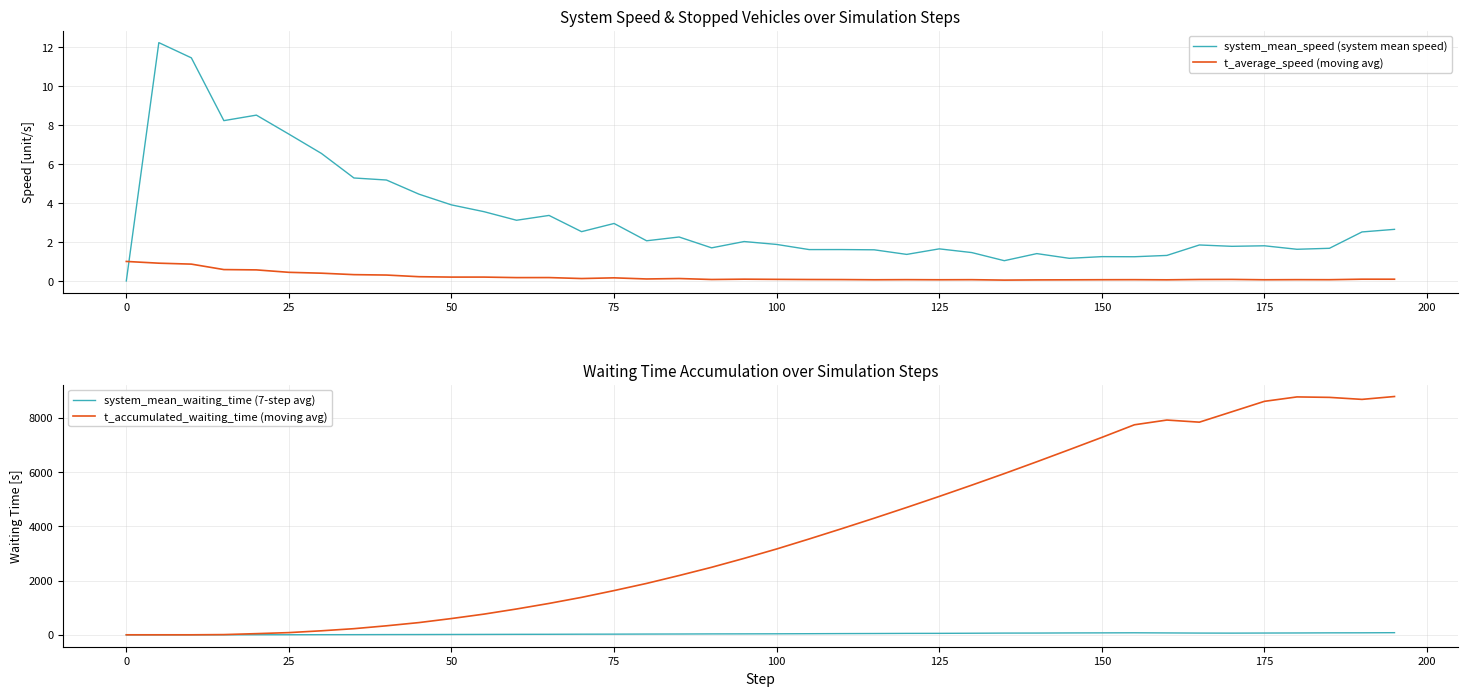

How many times do t_average_speed (moving avg) and system_mean_speed (system mean speed) cross each other?

1